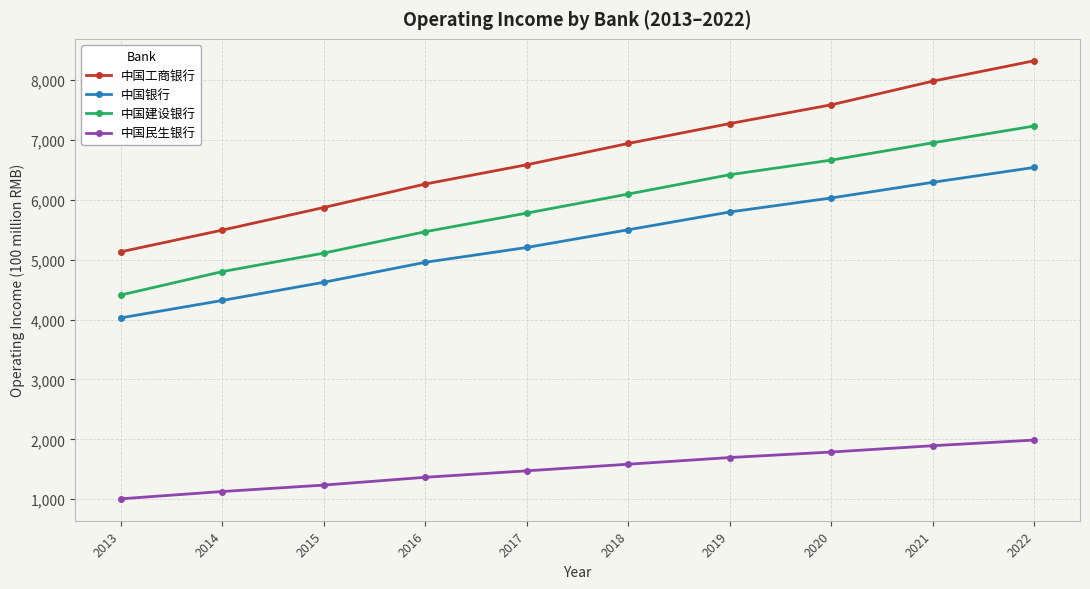

What is the sum of the 中国民生银行 values at 2018 and 2016?

2948.8